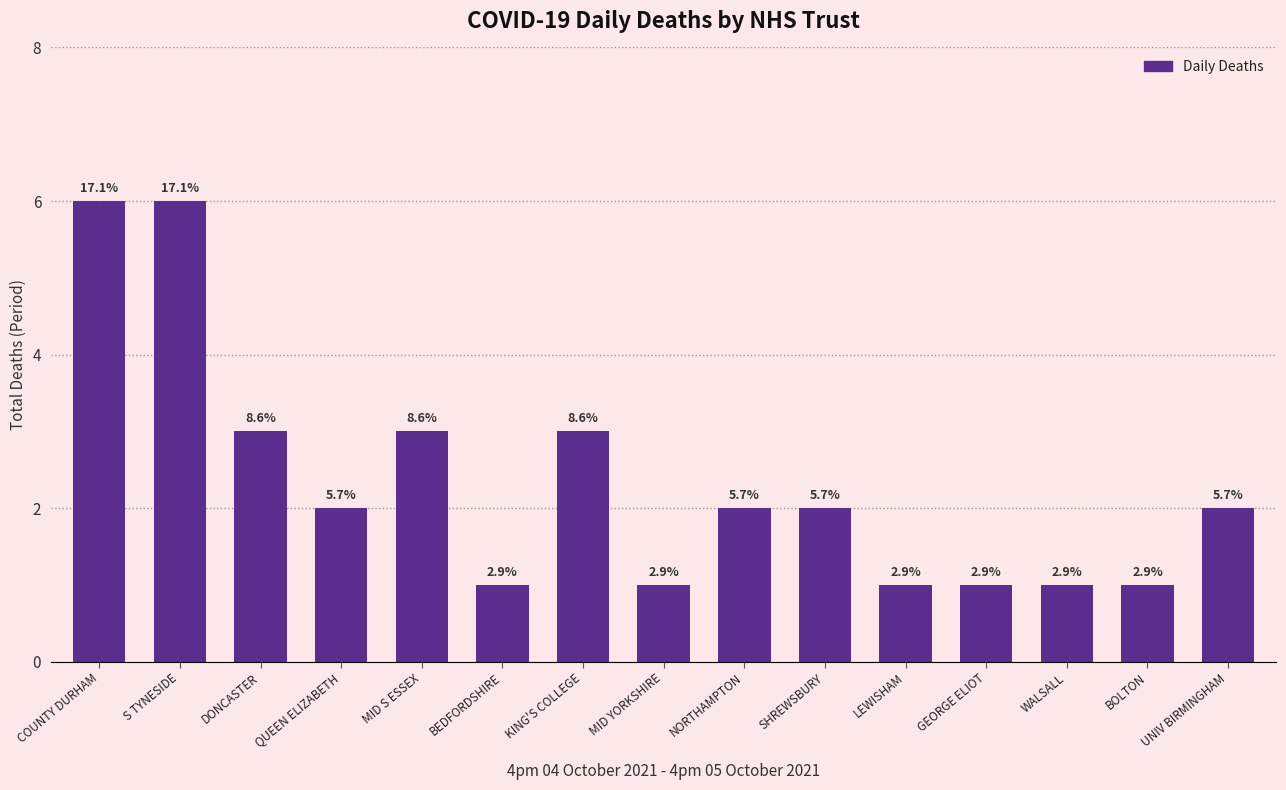

Reading right to left, extract all data points from this chart.

UNIV BIRMINGHAM=2	BOLTON=1	WALSALL=1	GEORGE ELIOT=1	LEWISHAM=1	SHREWSBURY=2	NORTHAMPTON=2	MID YORKSHIRE=1	KING'S COLLEGE=3	BEDFORDSHIRE=1	MID S ESSEX=3	QUEEN ELIZABETH=2	DONCASTER=3	S TYNESIDE=6	COUNTY DURHAM=6